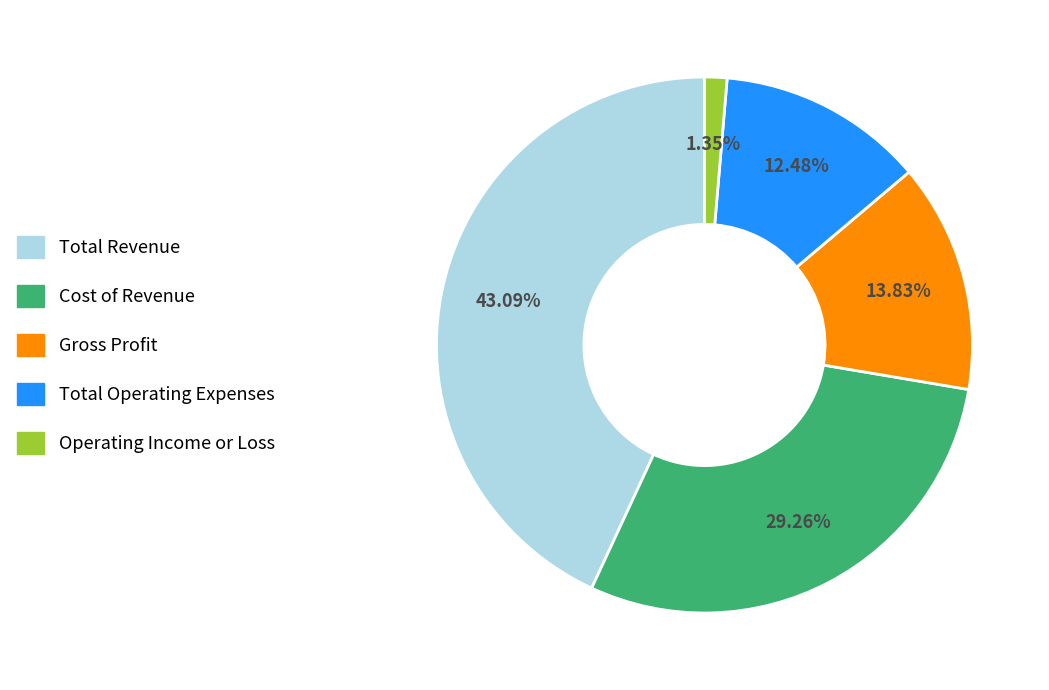

Which category has the smallest portion of the pie?

Operating Income or Loss